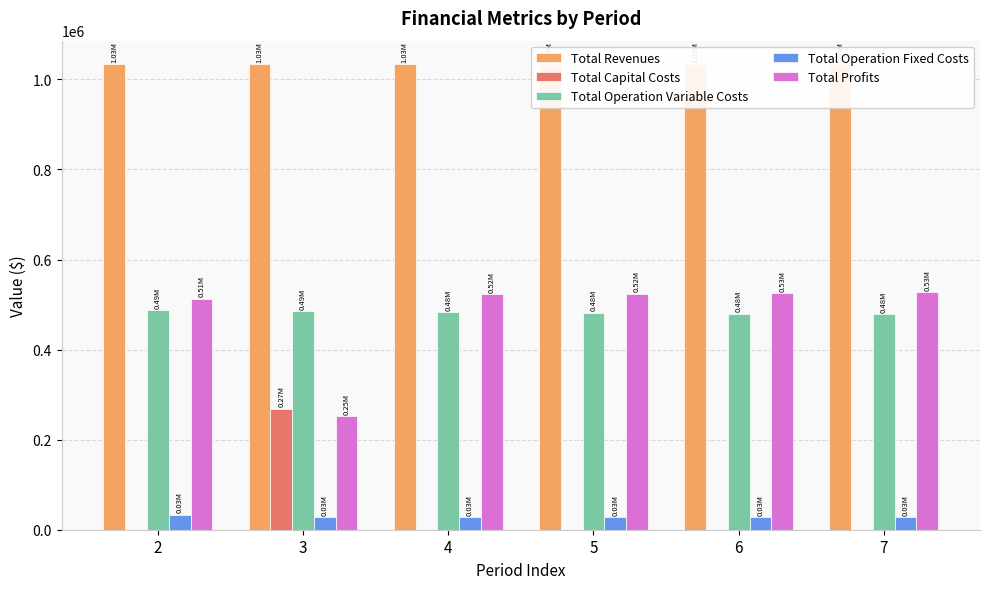

Rank the categories by Total Operation Fixed Costs value from highest to lowest.

2, 3, 4, 5, 6, 7